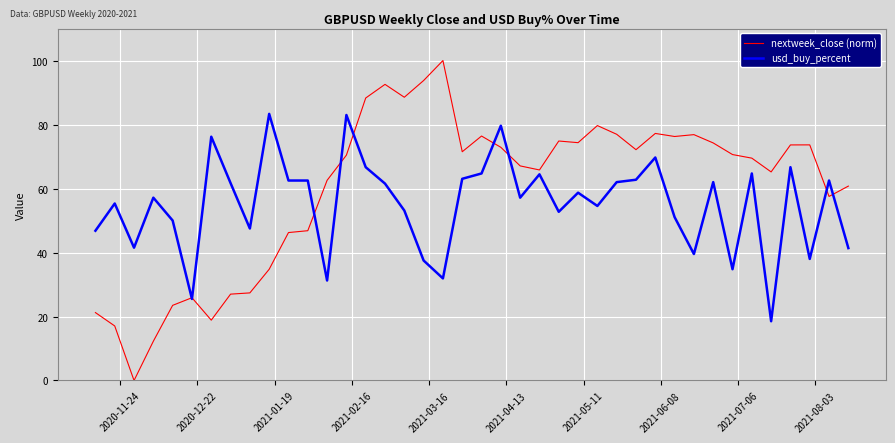

In usd_buy_percent, how many points are lower than both neighbors (excluding endpoints)?

12